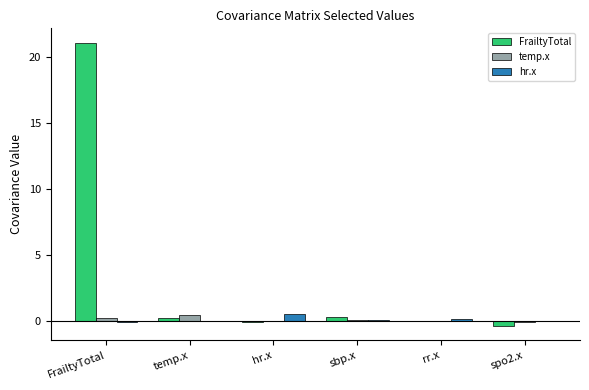

What is the maximum value shown in the chart?

21.1